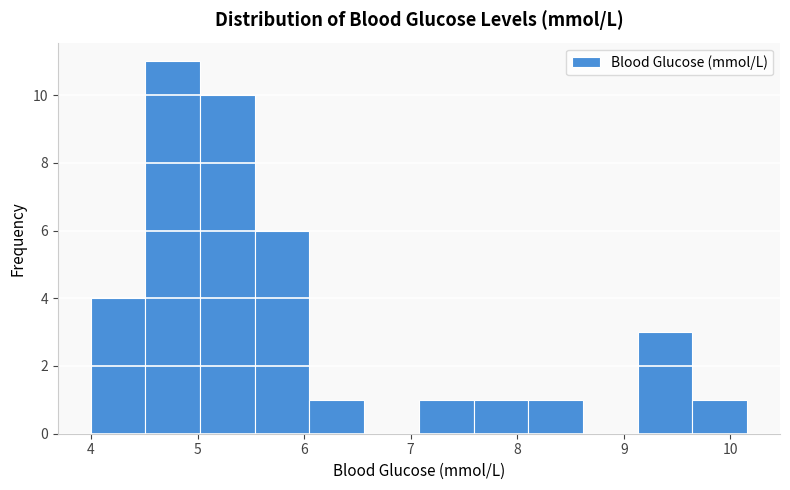

Over which range of the x-axis is the bar tallest?

4.5 to 5.0